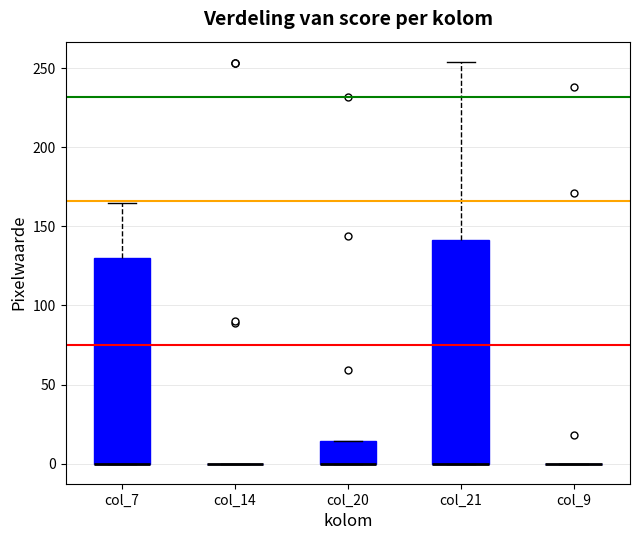

Reading left to right, read every box against the y-axis: the position of its median line, the range the box covers, and the ends of its whiskers. The values are not printed on the chart, so give them approximately, as read against the axis.

col_7: median 0 (drawn on the box's lower edge), box 0 to 130, whiskers 0 to 165
col_14: box collapsed to a line at 0, whiskers 0 to 0
col_20: median 0 (drawn on the box's lower edge), box 0 to 15, whiskers 0 to 15
col_21: median 0 (drawn on the box's lower edge), box 0 to 140, whiskers 0 to 255
col_9: box collapsed to a line at 0, whiskers 0 to 0